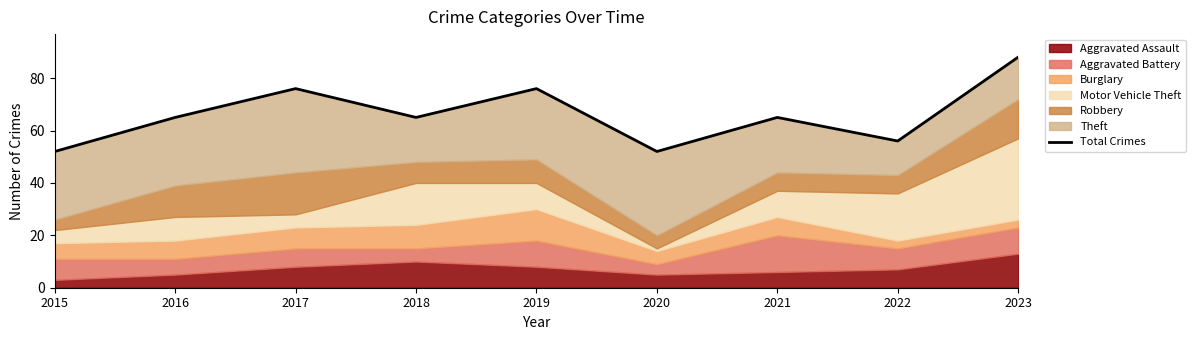

The value at 2016 is 34. True or false?

False